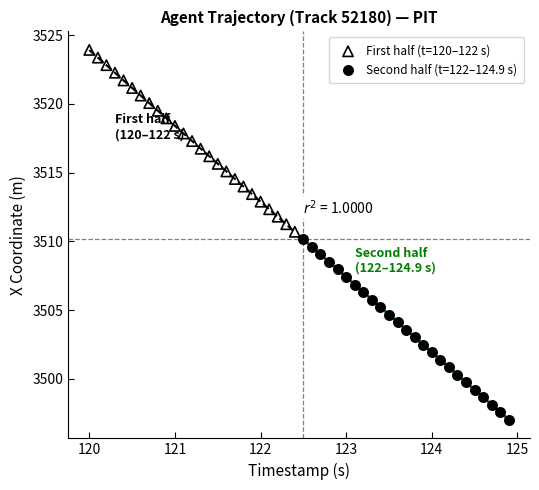

Which series has the largest Y range (max minus min)?

First half (t=120–122 s)